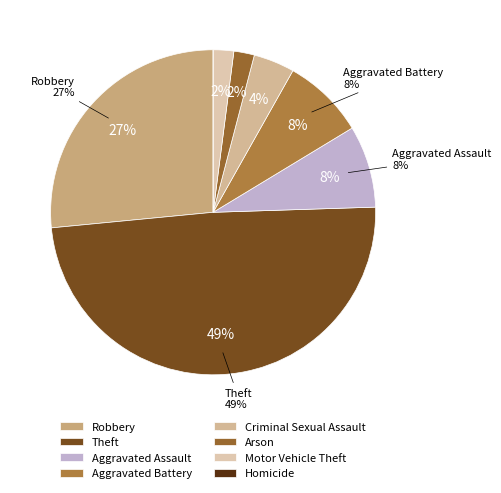

Between Theft and Aggravated Assault, which is larger?

Theft